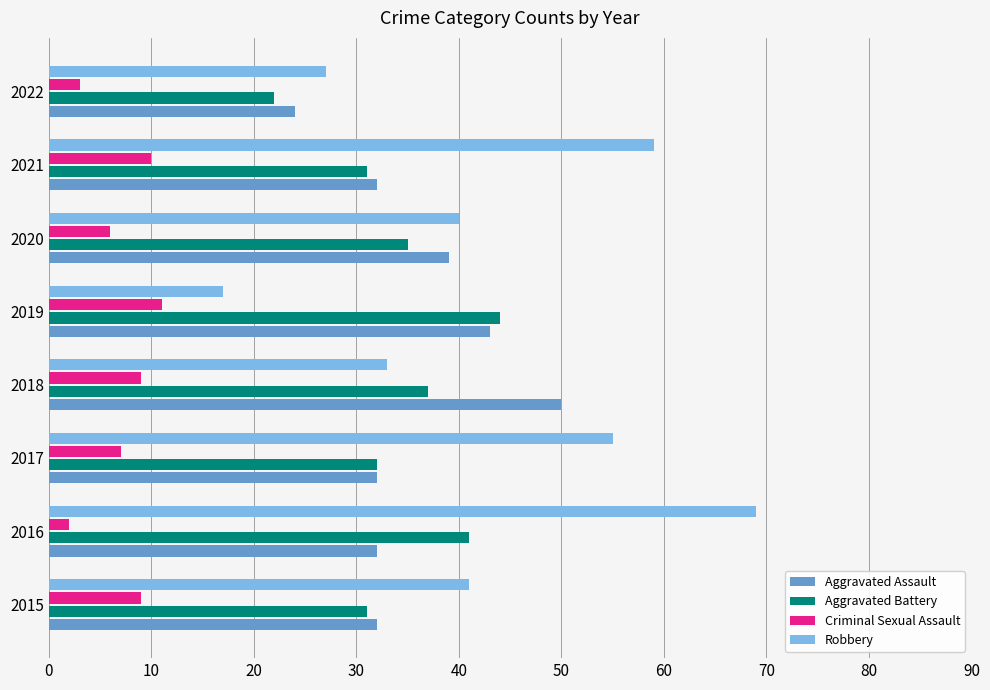

Which category has the lowest value in the Robbery series?

2019